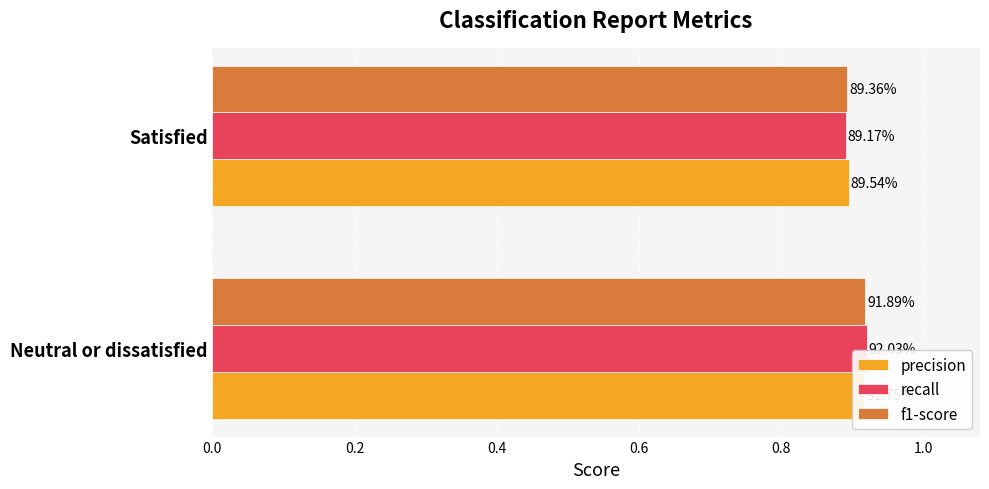

What is the value of the precision bar at the 2nd from the left?

0.9